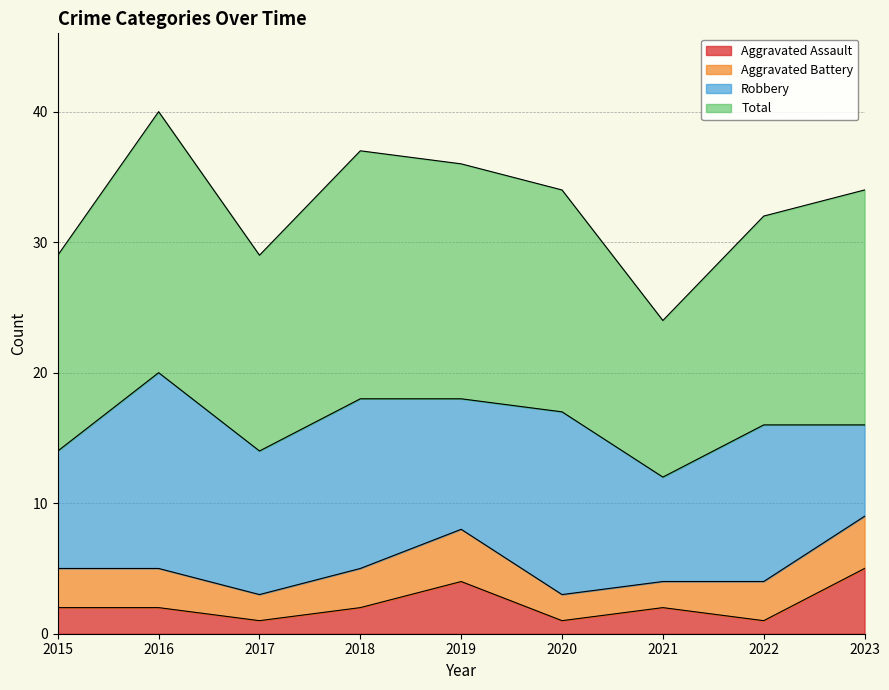

What is the highest value of the Aggravated Assault series?

5